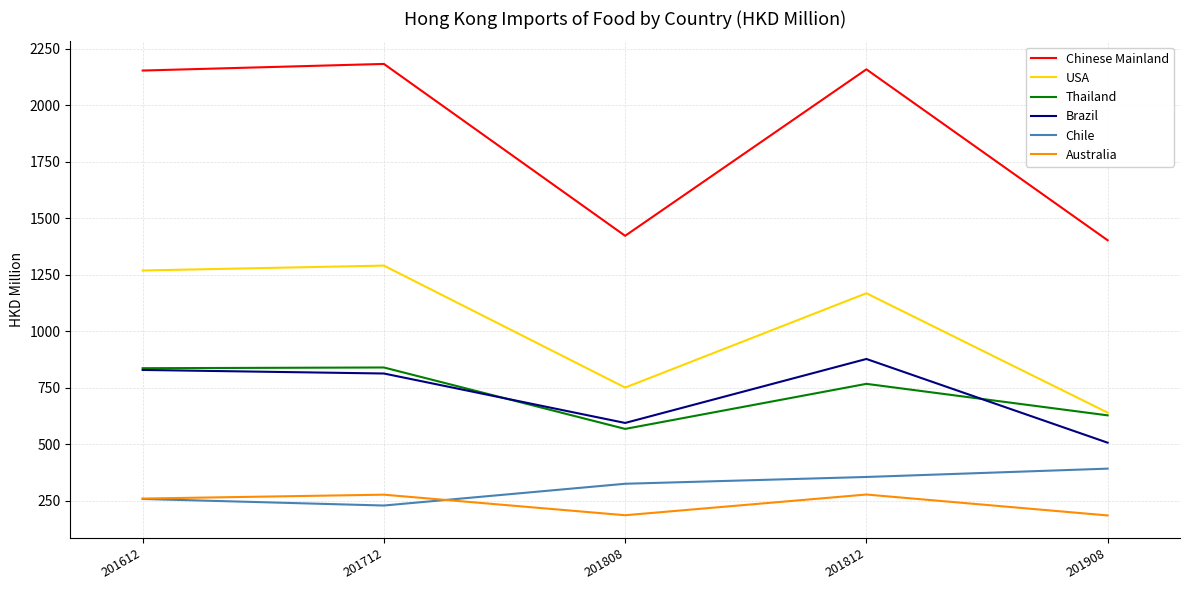

True or false: Brazil and USA intersect in this chart.

False